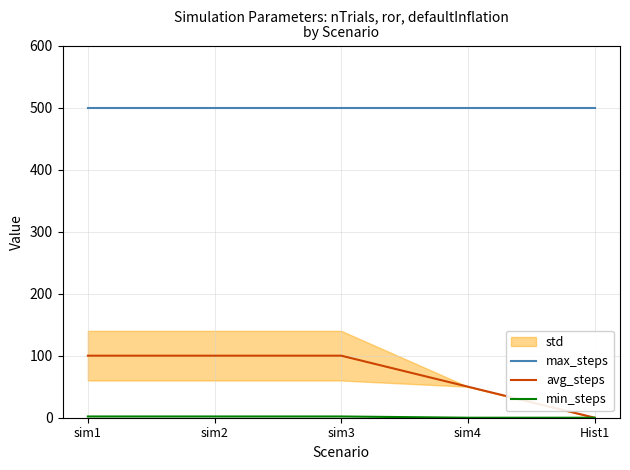

What is the label of the 3rd point from the right?

sim3